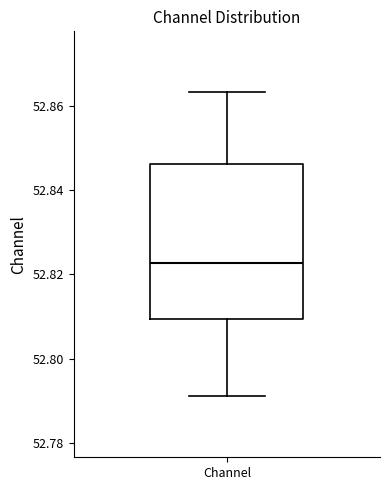

Transcribe this box plot: give where the median line is, the range the box spans, and where the two whiskers end, as read against the y-axis. The values are not printed on the chart, so give them approximately, as read against the axis.

median 52.822, box 52.810 to 52.846, whiskers 52.792 to 52.864